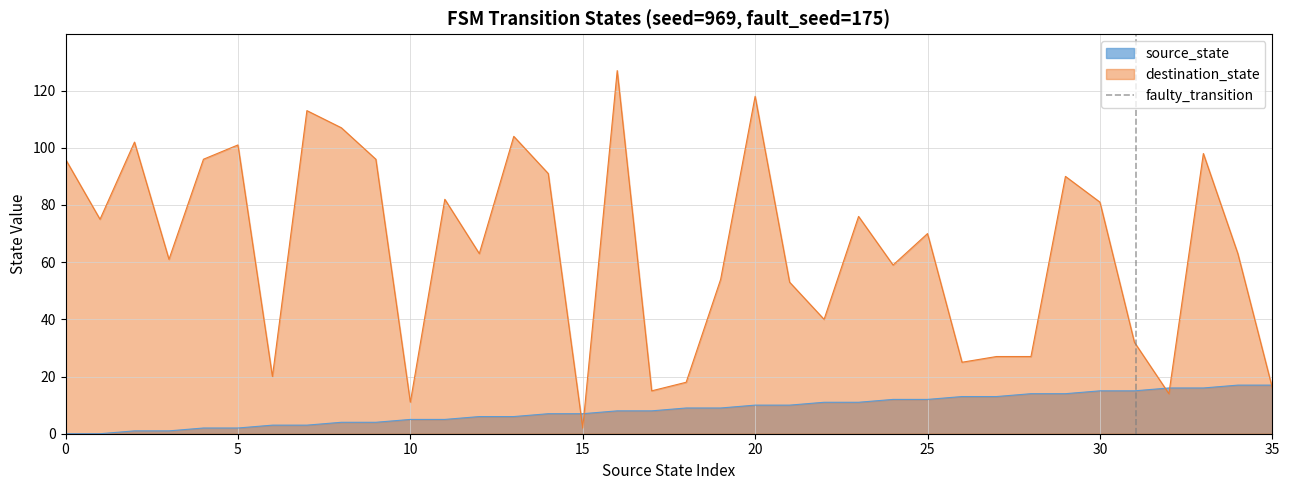

Count the values in the range 0 to 1.

2